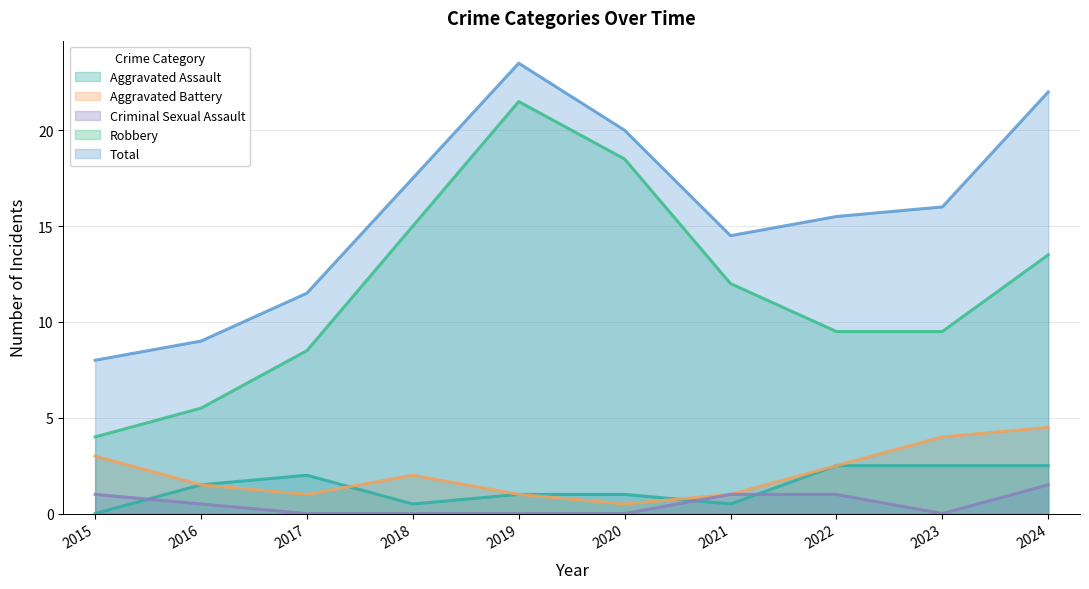

Is the value of Aggravated Battery at 2021 greater than the value of Aggravated Assault at 2023?

No